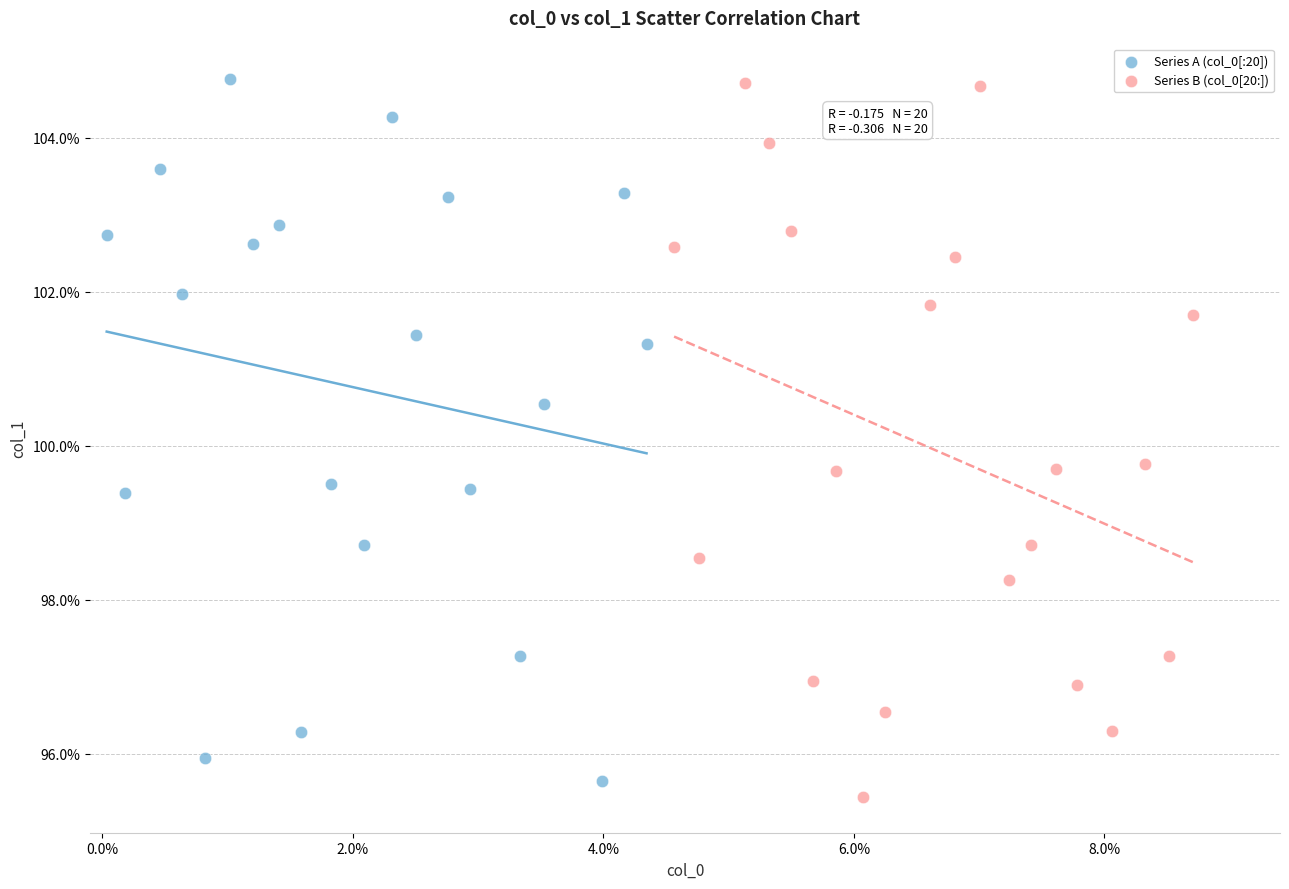

What are all the series names shown in the legend?

Series A (col_0[:20]), Series B (col_0[20:])